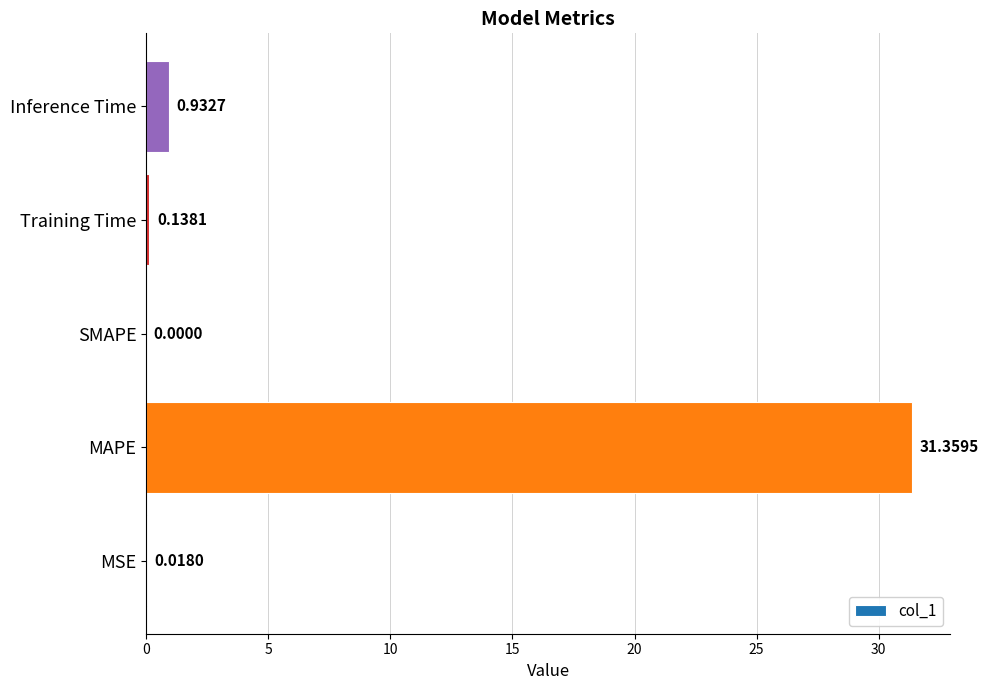

Which category has the highest value across all series?

MAPE